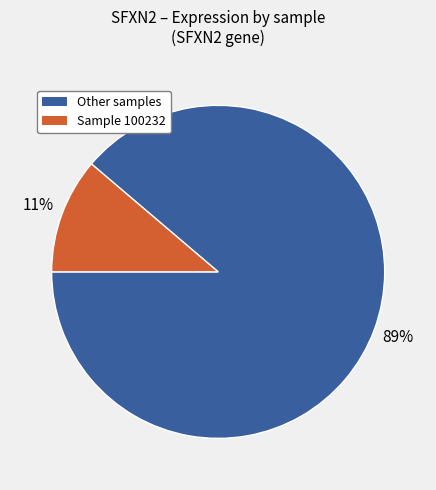

Is there any slice that represents more than half of the pie?

Yes